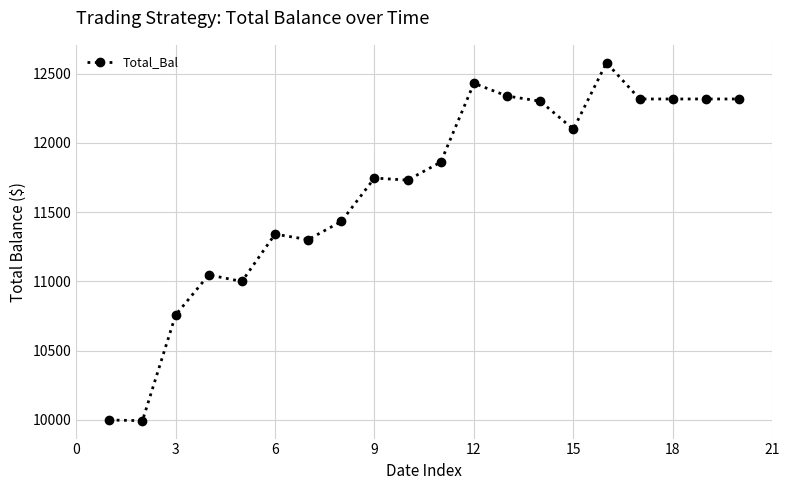

True or false: the data has more than 1 interior local peaks.

True